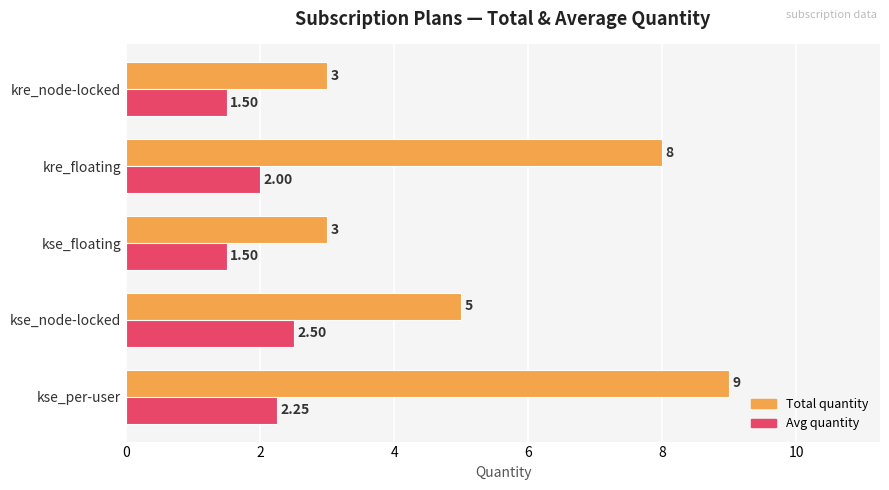

Count the Avg quantity values in the range 1 to 2.

3